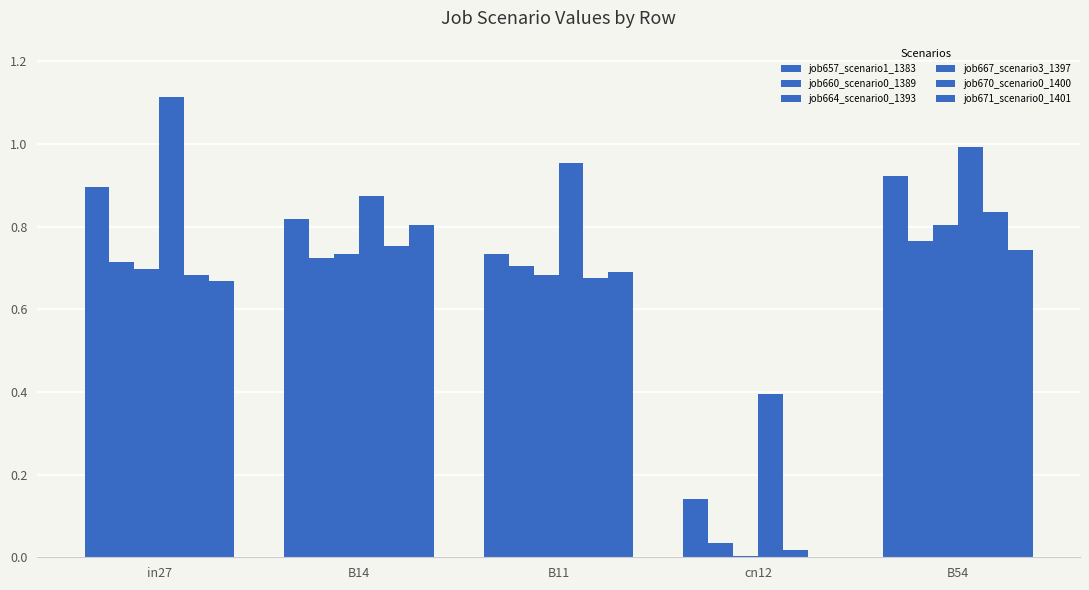

What is the label of the 3rd bar from the right?

B11